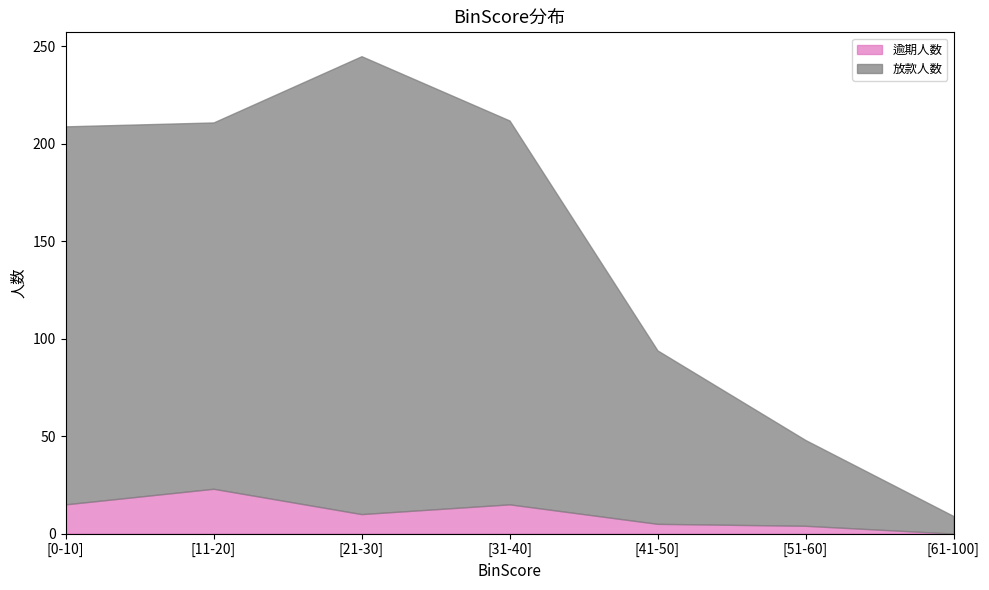

True or false: 放款人数 and 逾期人数 cross at least once.

False